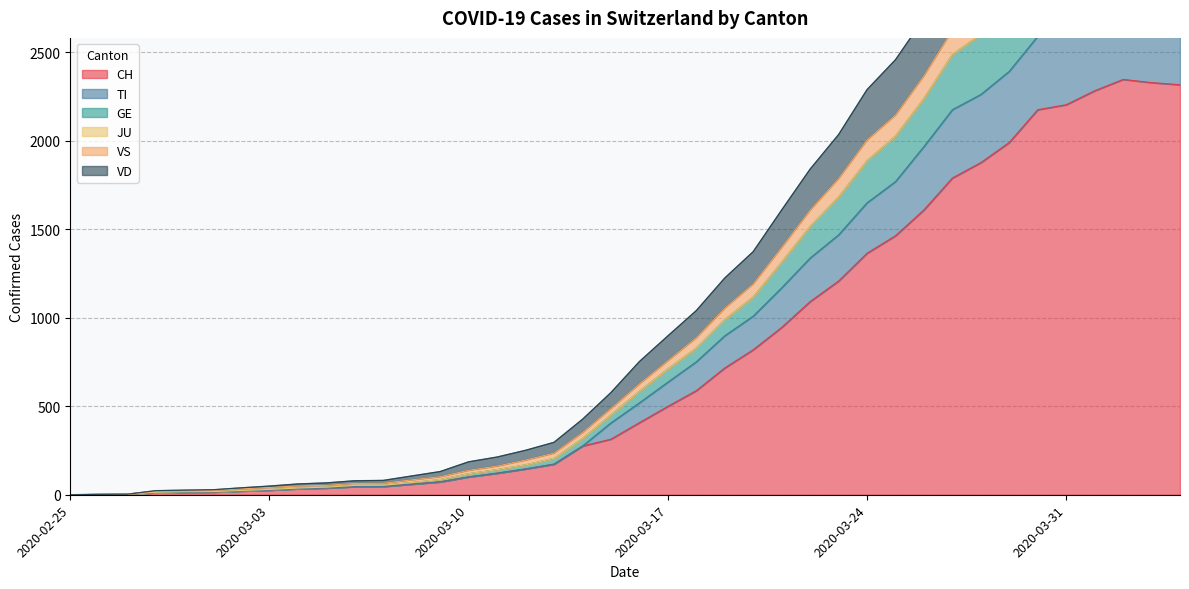

What is the highest value of the CH series?

2346